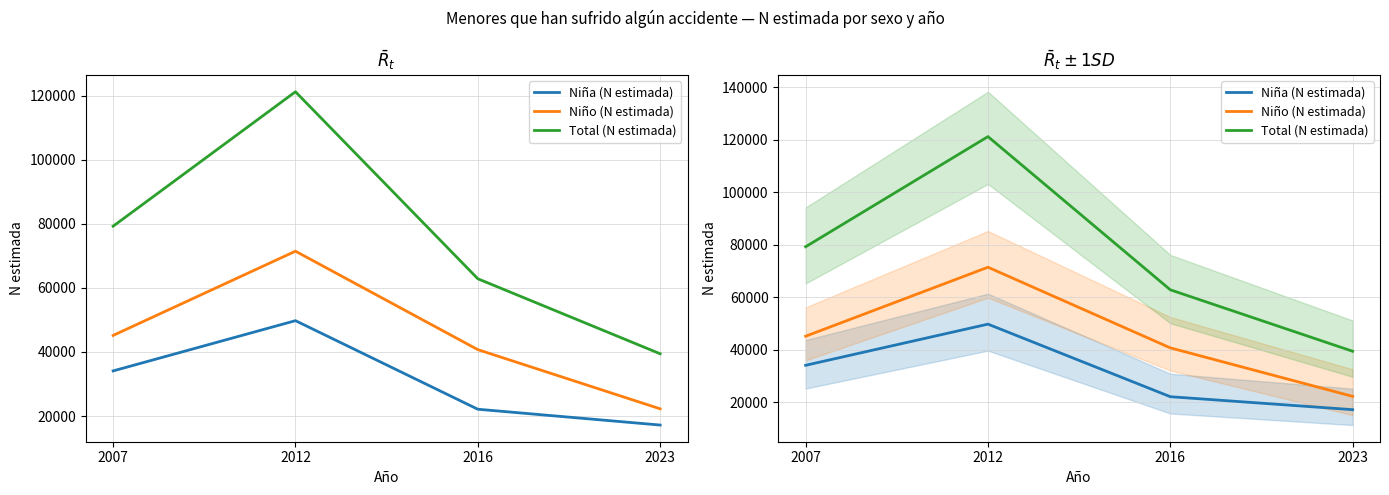

In Niña (N estimada), how many points are higher than both neighbors (excluding endpoints)?

1